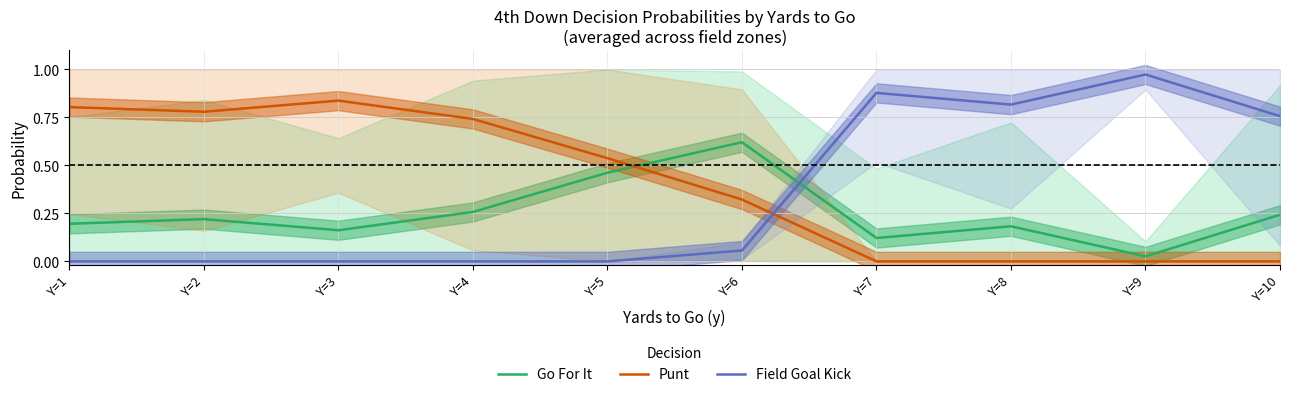

Which series has the largest total across all categories?

Punt